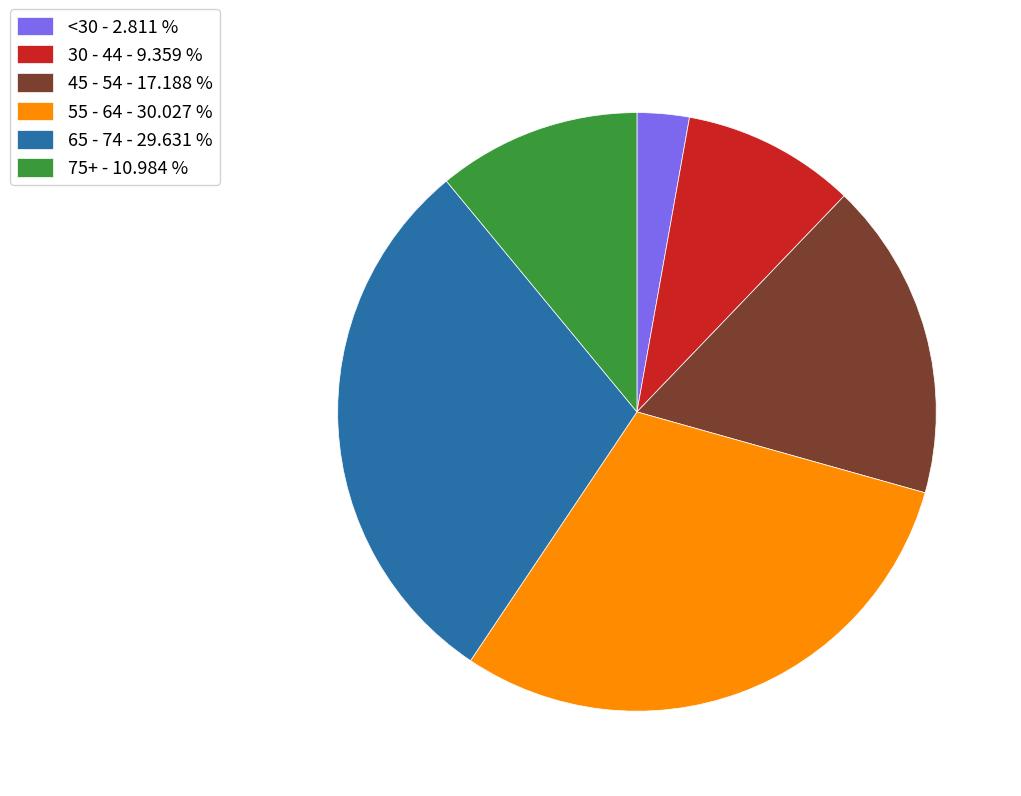

Which slice is the smallest?

<30 - 2.811 %